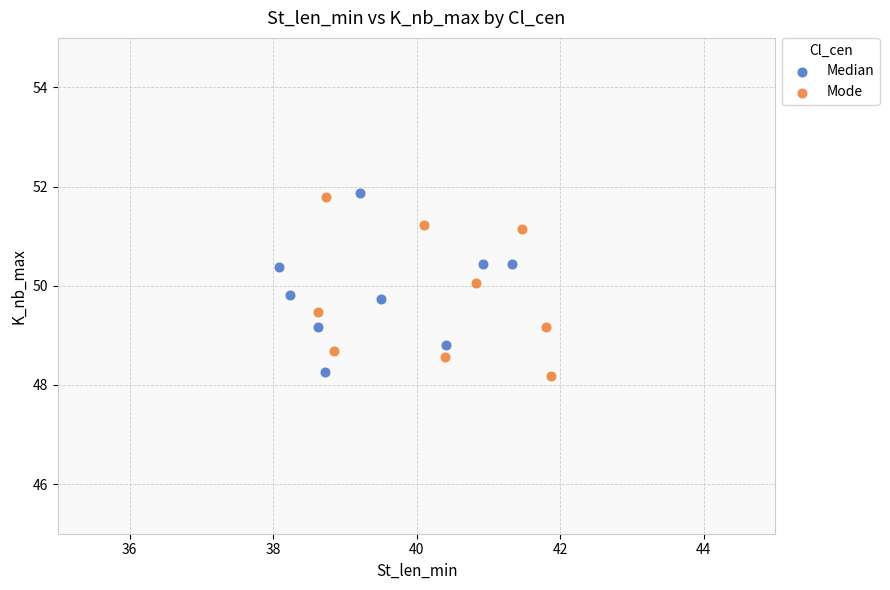

What are all the series names shown in the legend?

Median, Mode